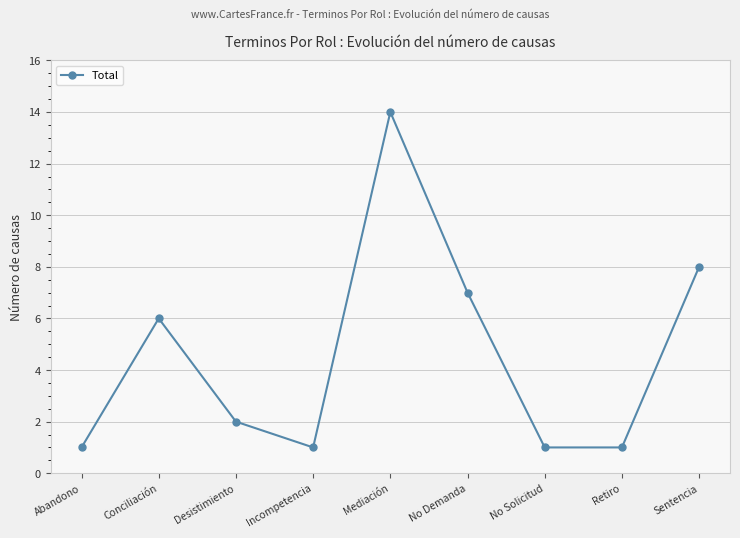

What is the label of the 1st point from the right?

Sentencia